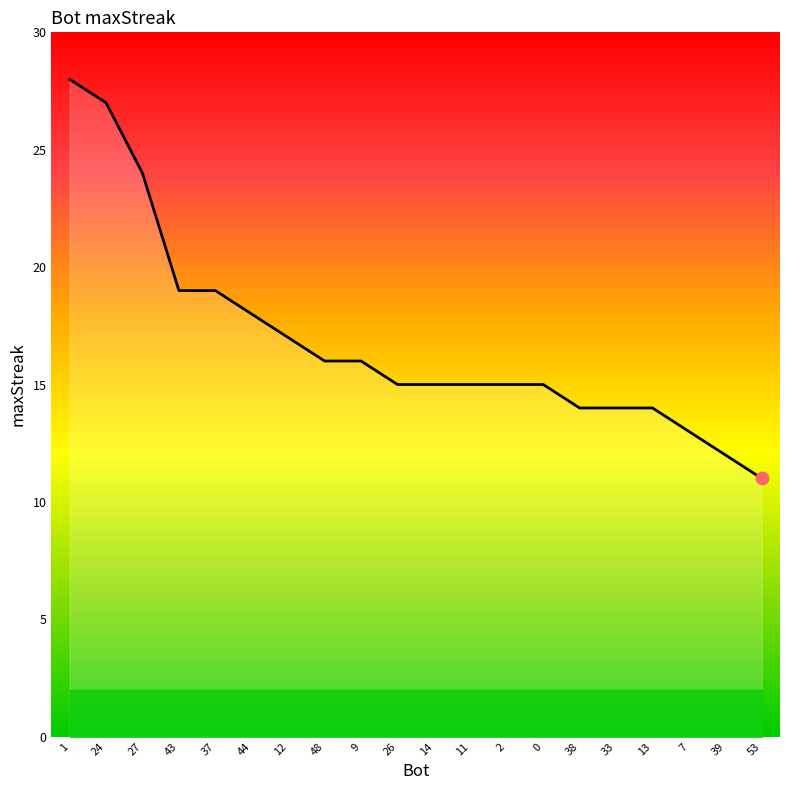

Approximately how many times larger is the value at 43 compared to 48?

1.2